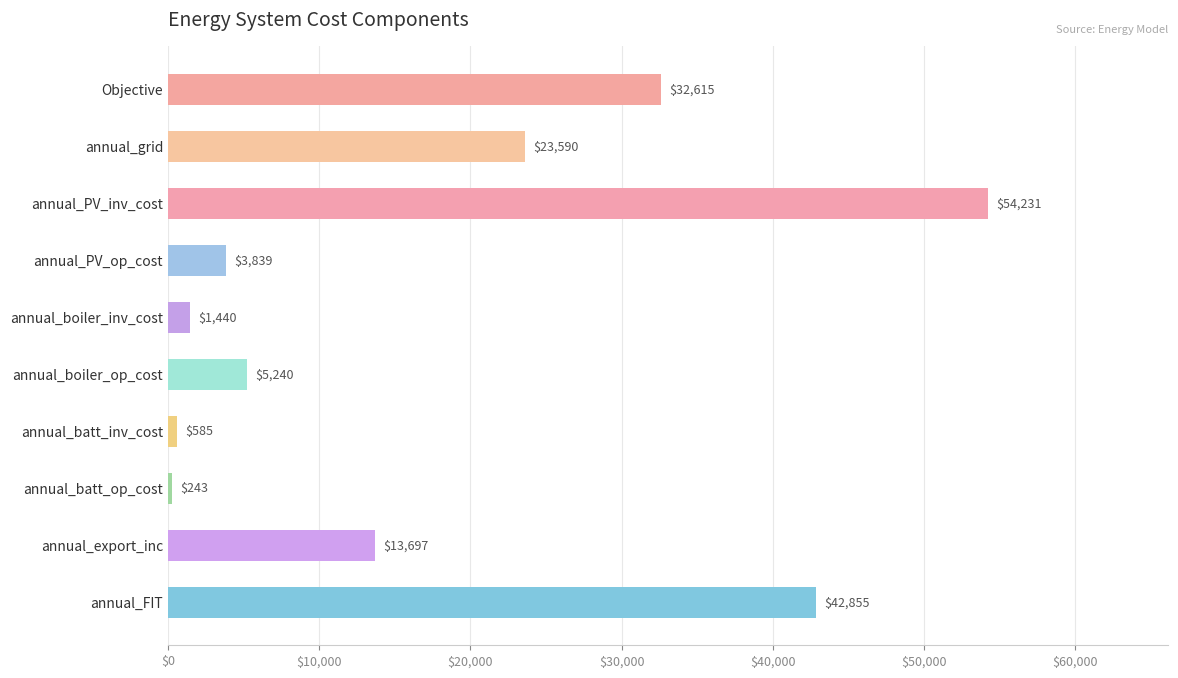

What is the maximum value shown in the chart?

54231.0